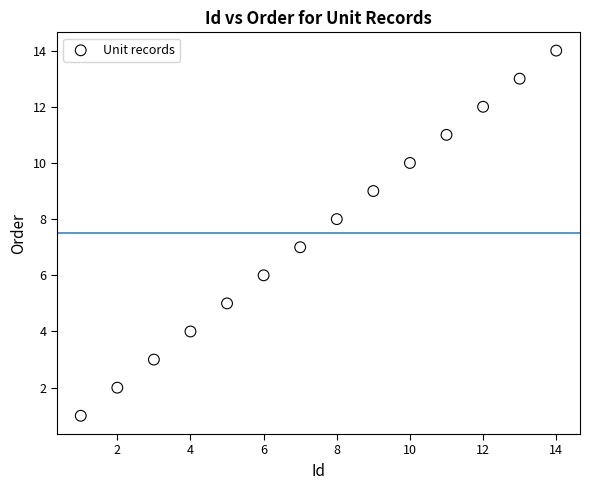

What is the range of X values (max minus min)?

13